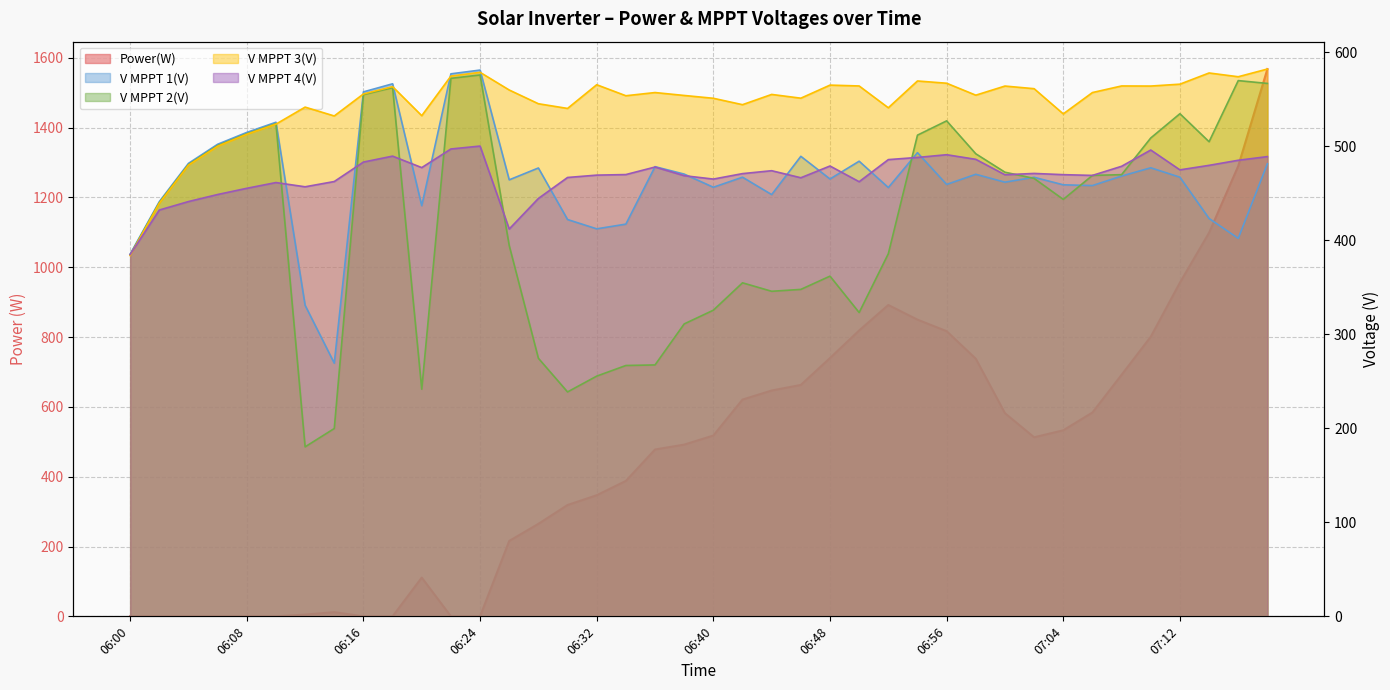

True or false: V MPPT 2(V) has more than 2 interior local peaks.

True